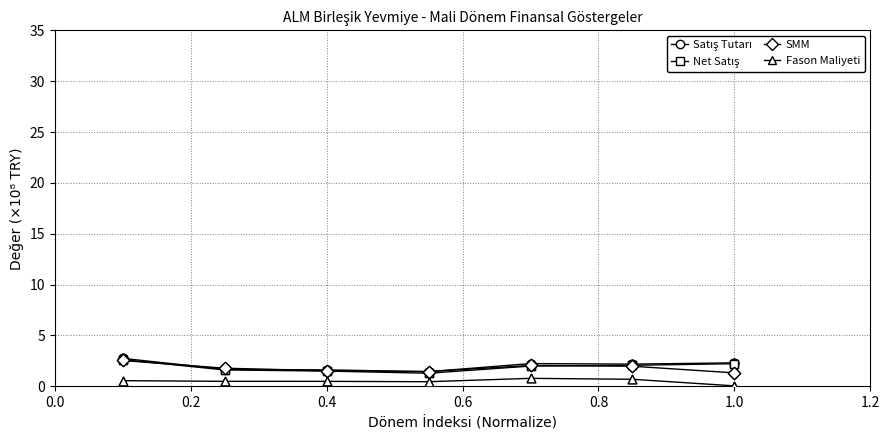

True or false: SMM and Fason Maliyeti intersect in this chart.

False